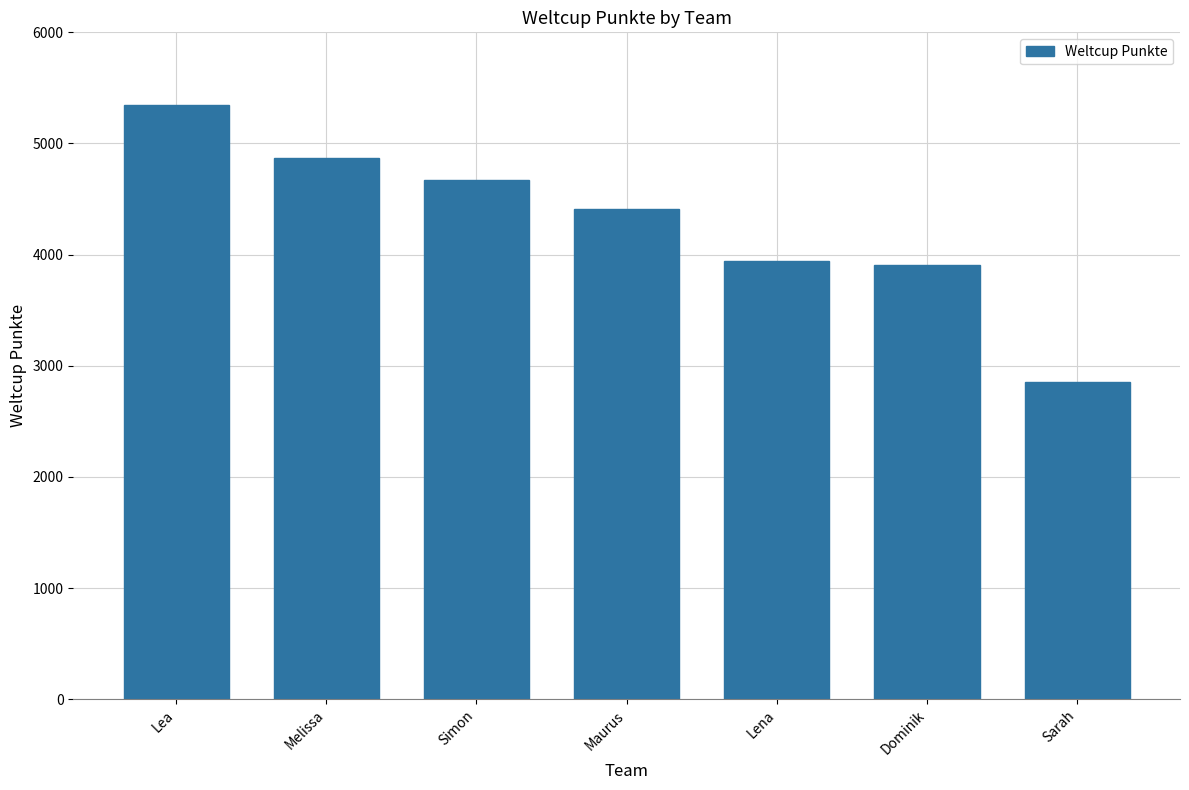

What is the label of the 1st bar from the left?

Lea